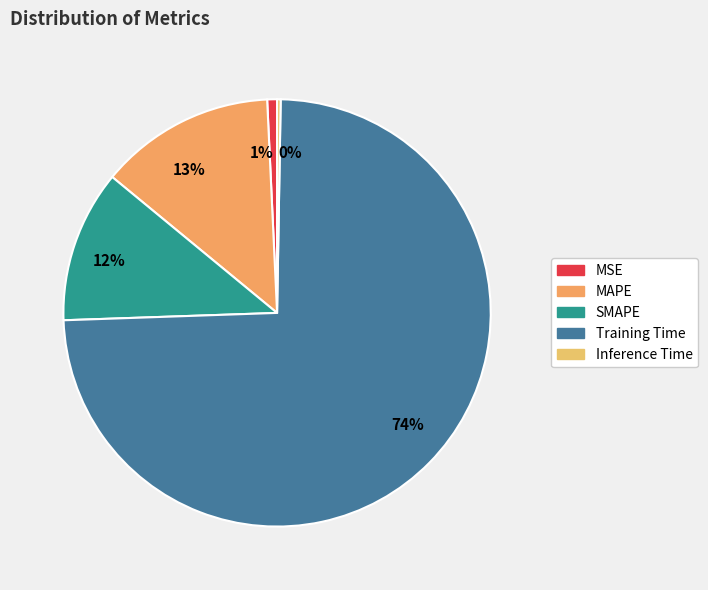

Do 1% and 13% together represent more than half of the pie?

No